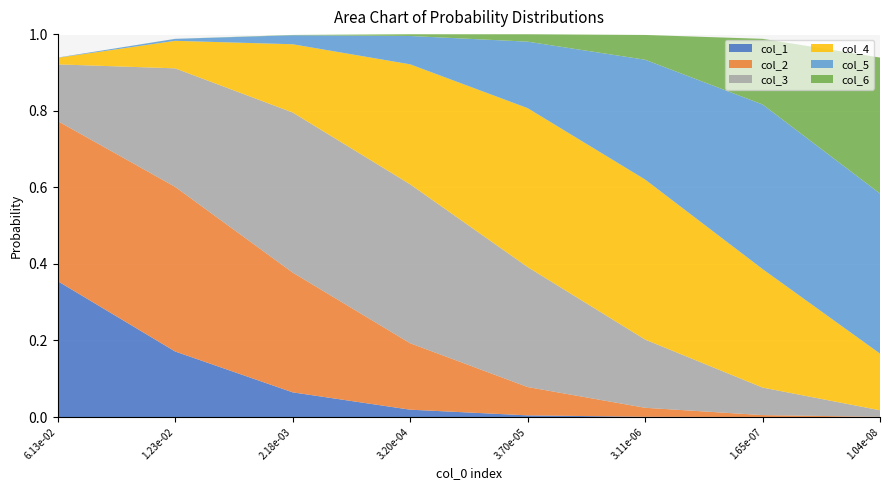

Reading left to right, list all the values displayed in this chart.

col_1: 0.4	0.2	0.1	0.0	0.0	0.0	0.0	0.0
col_2: 0.4	0.4	0.3	0.2	0.1	0.0	0.0	0.0
col_3: 0.1	0.3	0.4	0.4	0.3	0.2	0.1	0.0
col_4: 0.0	0.1	0.2	0.3	0.4	0.4	0.3	0.1
col_5: 0.0	0.0	0.0	0.1	0.2	0.3	0.4	0.4
col_6: 0.0	0.0	0.0	0.0	0.0	0.1	0.2	0.4